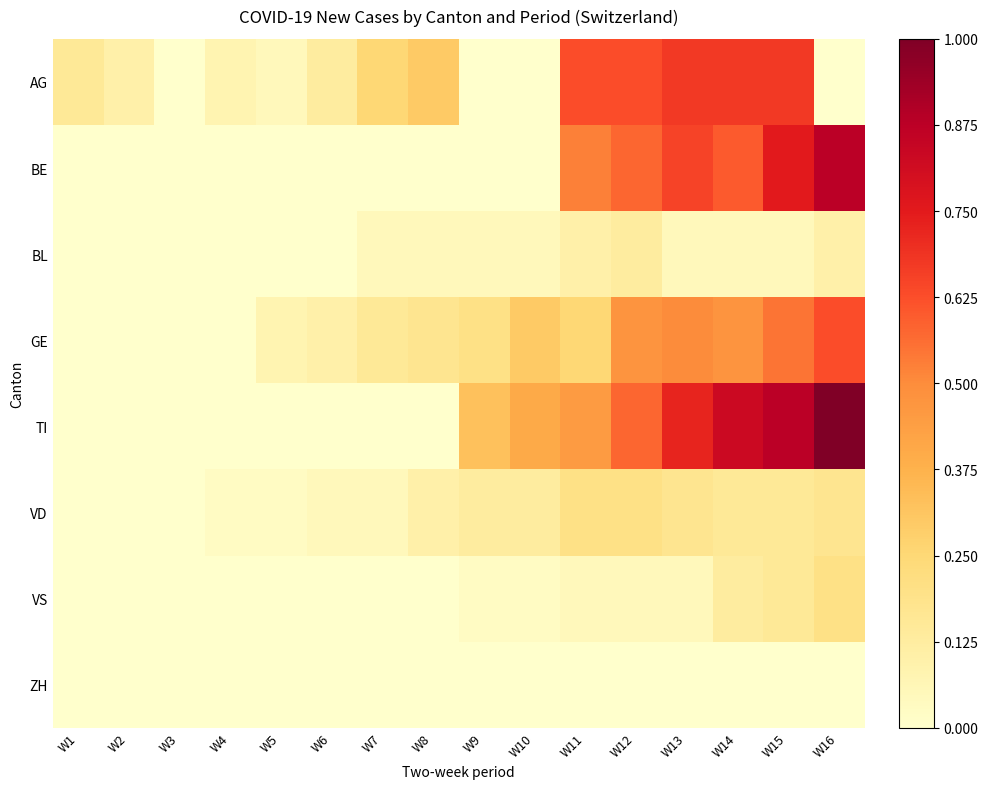

Which has a higher value, W13 or W3?

W13